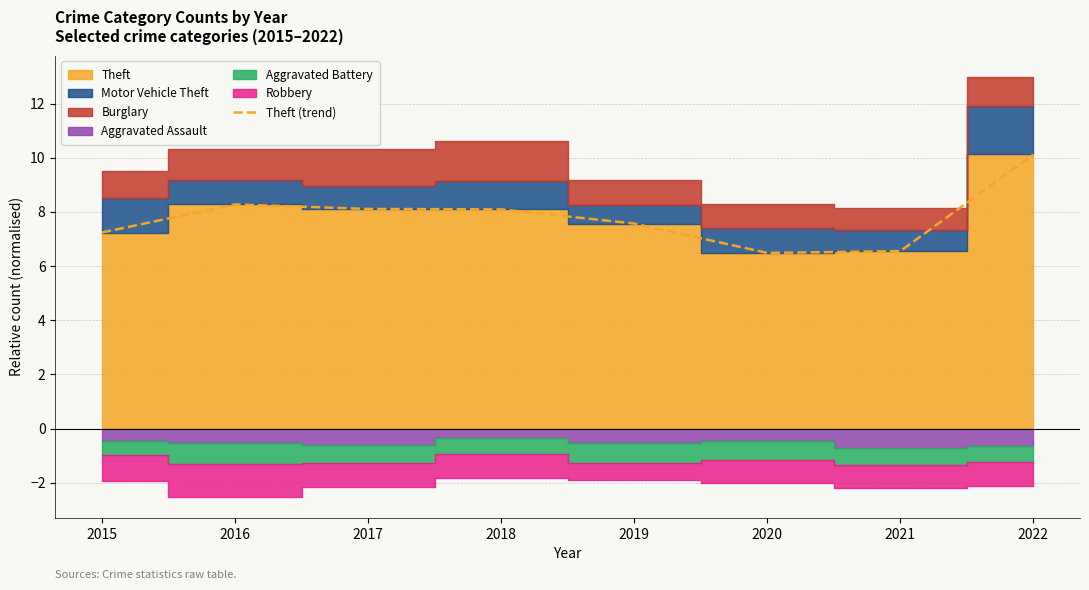

At which category does the data reach its first local peak?

2016